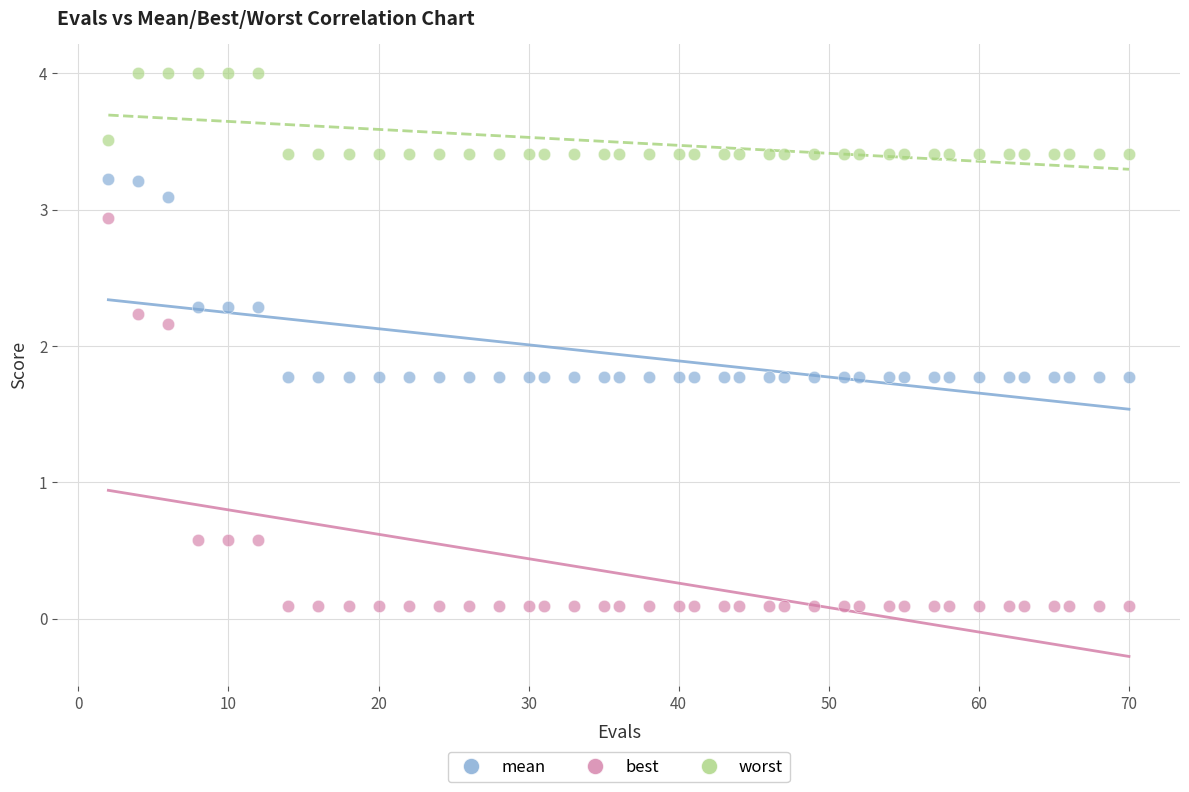

What are all the series names shown in the legend?

mean, best, worst